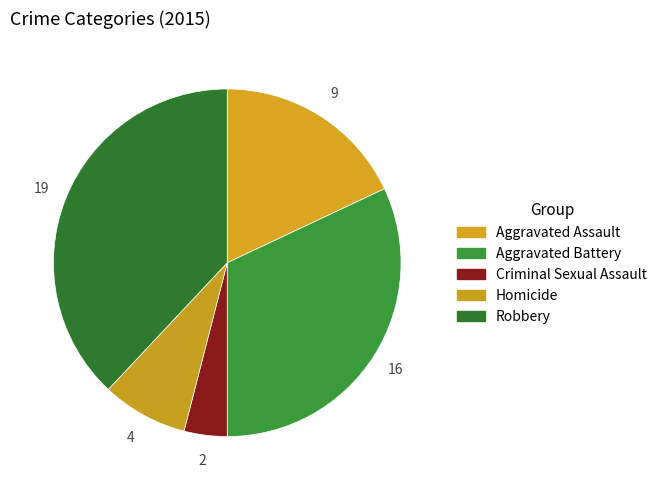

How many segments does this pie chart have?

5